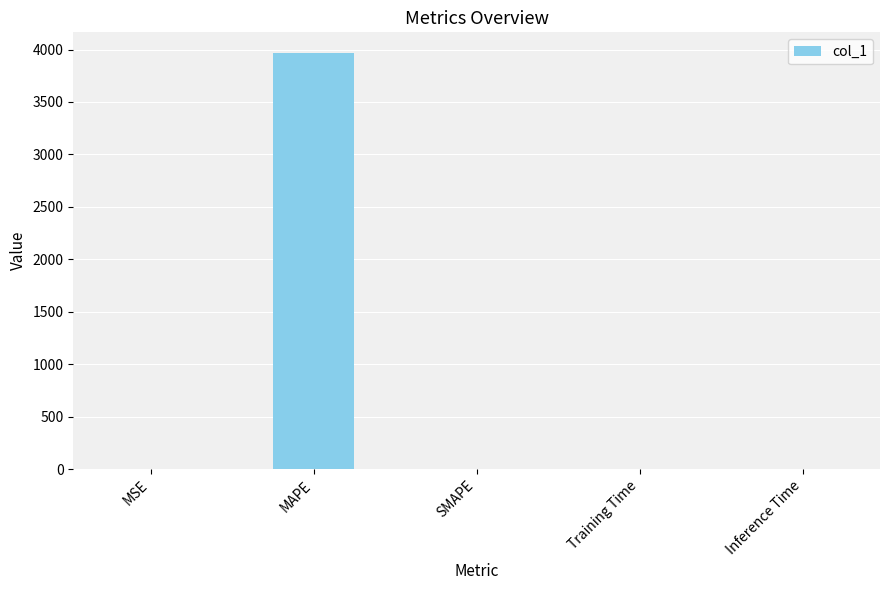

How many data points are above 0?

4